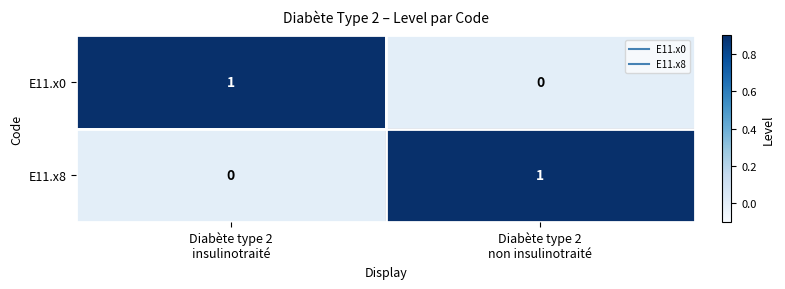

How many distinct data groups are displayed?

2